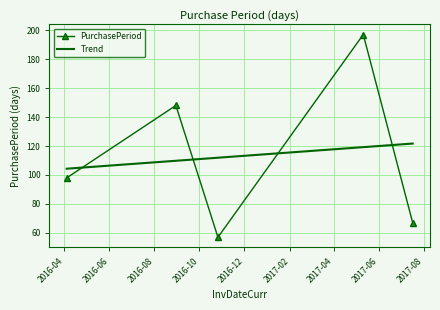

Rank the categories by value from highest to lowest.

2017-05-11, 2016-08-30, 2016-04-04, 2017-07-17, 2016-10-26